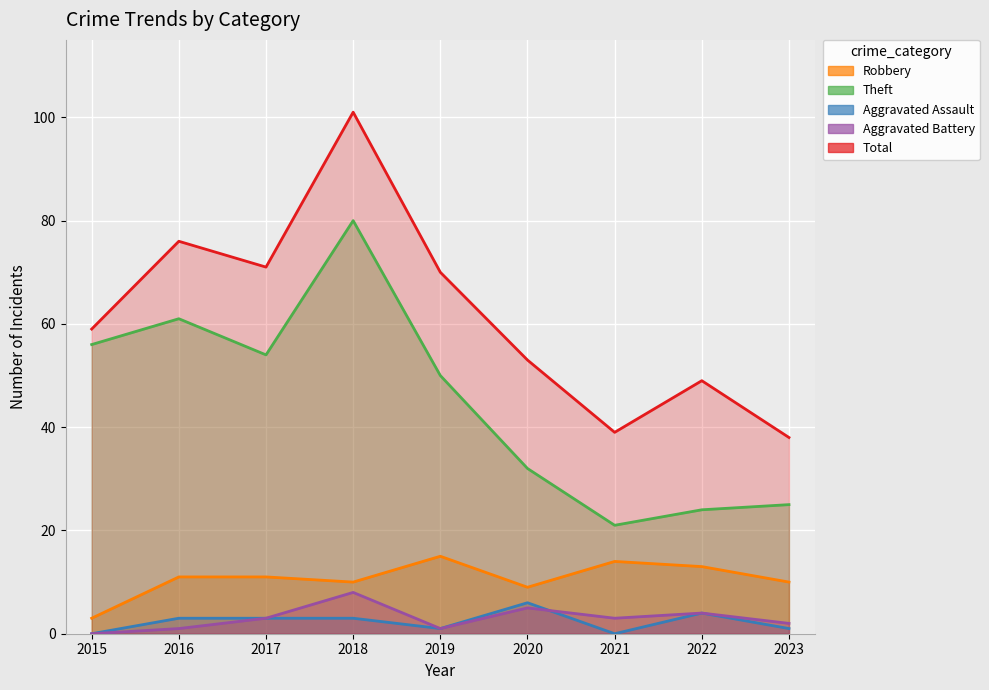

The value of Aggravated Assault at 2022 is 2. True or false?

False